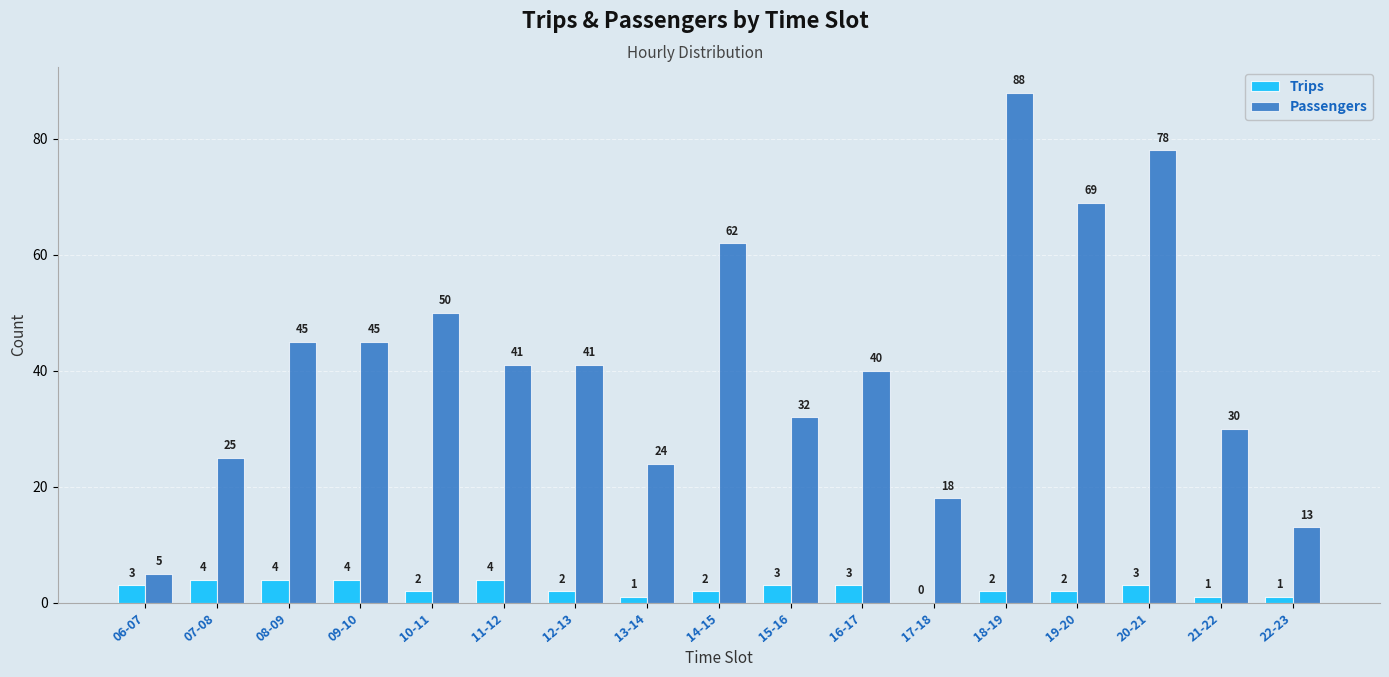

The value of Passengers at 22-23 is 13. True or false?

True